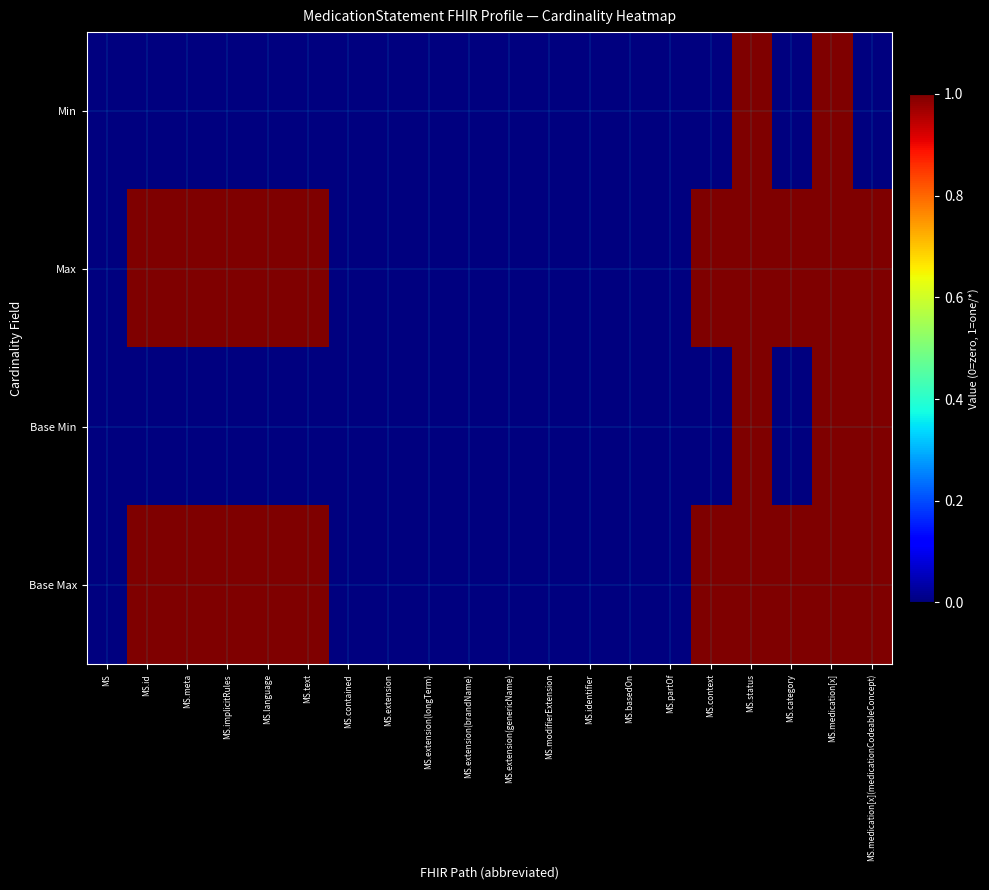

At which category is the sum across all series the highest?

MS.status